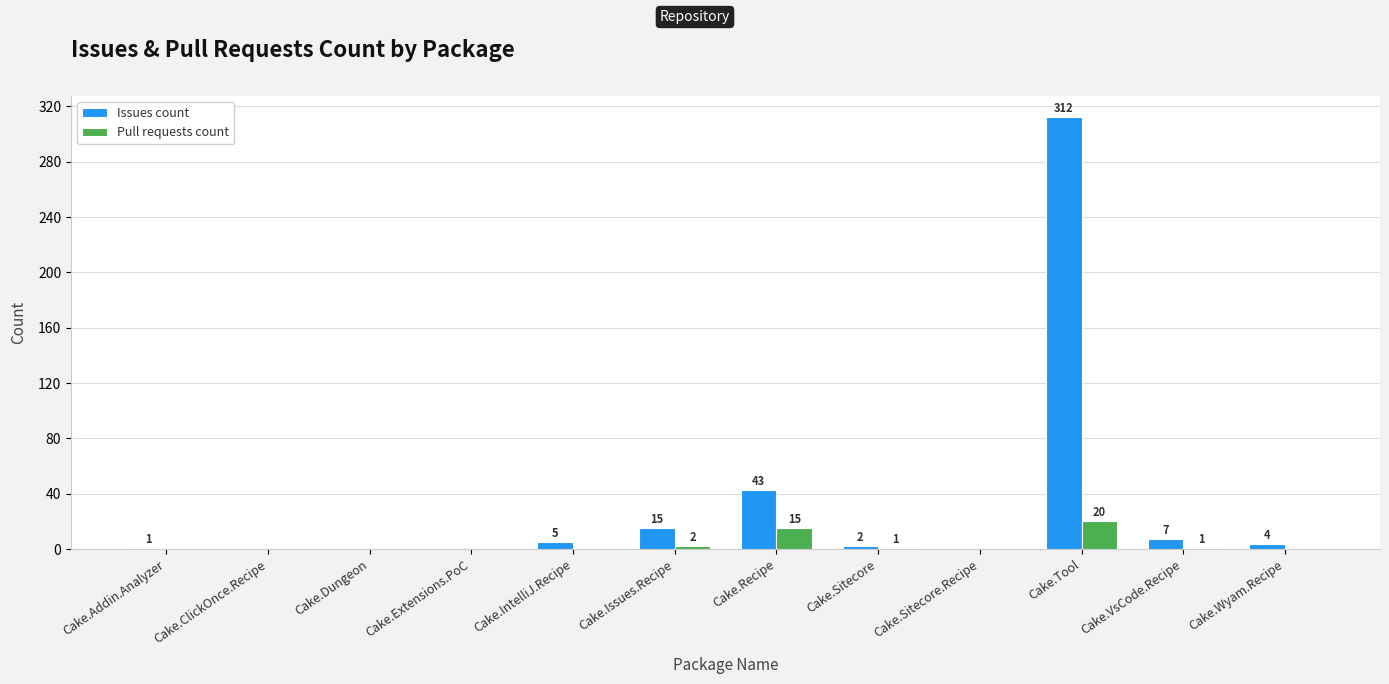

The Pull requests count series shows 25 at Cake.Recipe. True or false?

False